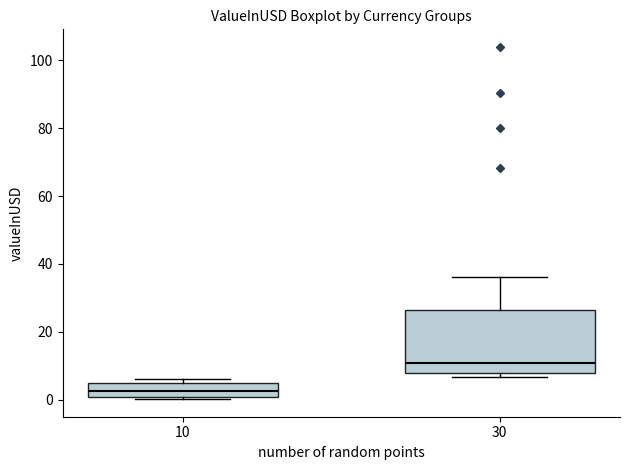

Which box has the highest median line?

30